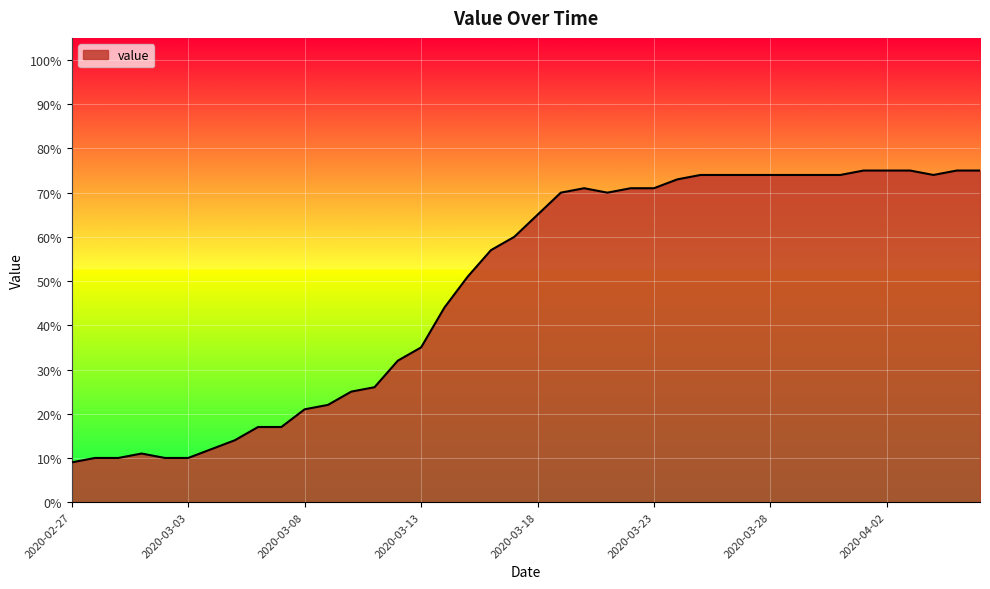

Does the chart have visible grid lines?

Yes